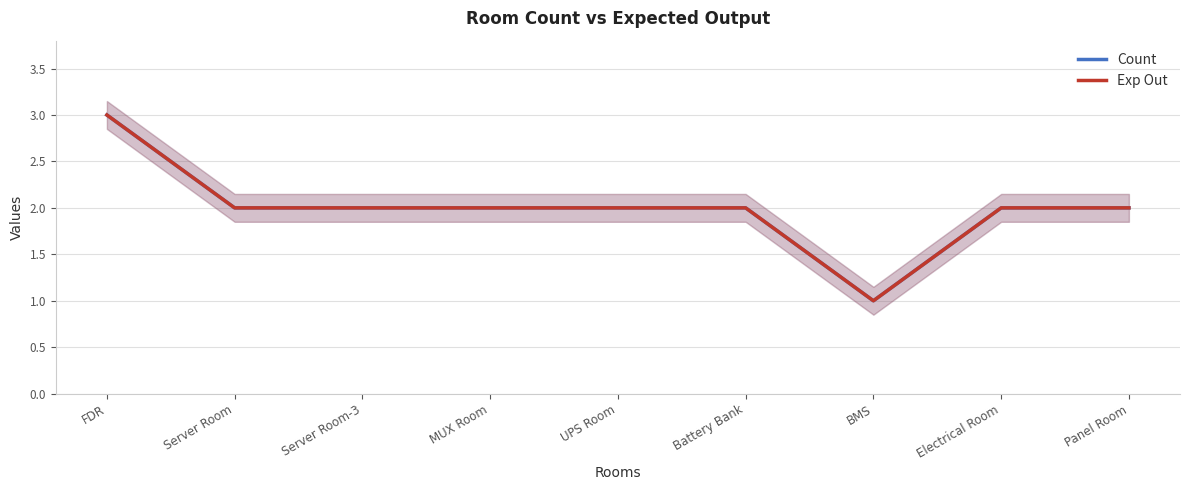

True or false: Count and Exp Out cross at least once.

False